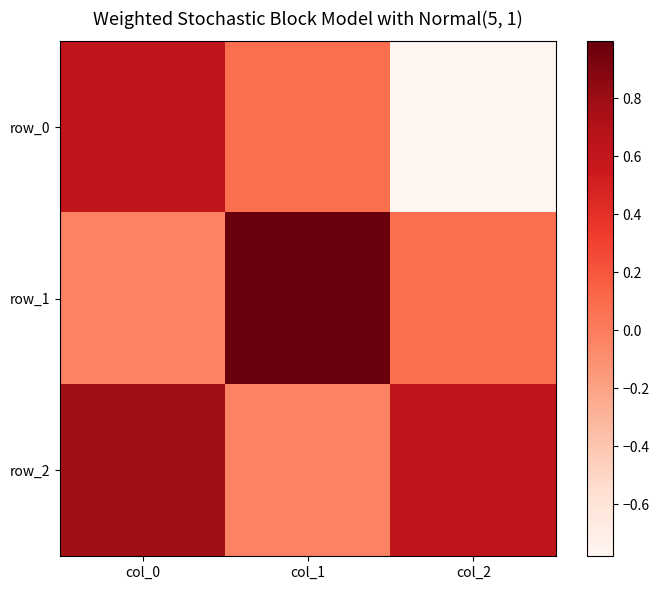

The row_1 series shows 1.0 at col_1. True or false?

True